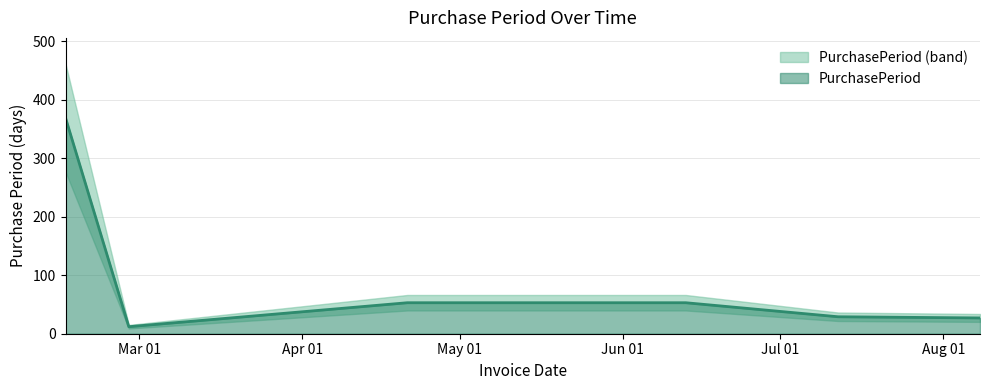

List the labels in order of value, largest first.

2017-02-15, 2017-04-21, 2017-06-13, 2017-07-12, 2017-08-08, 2017-02-27